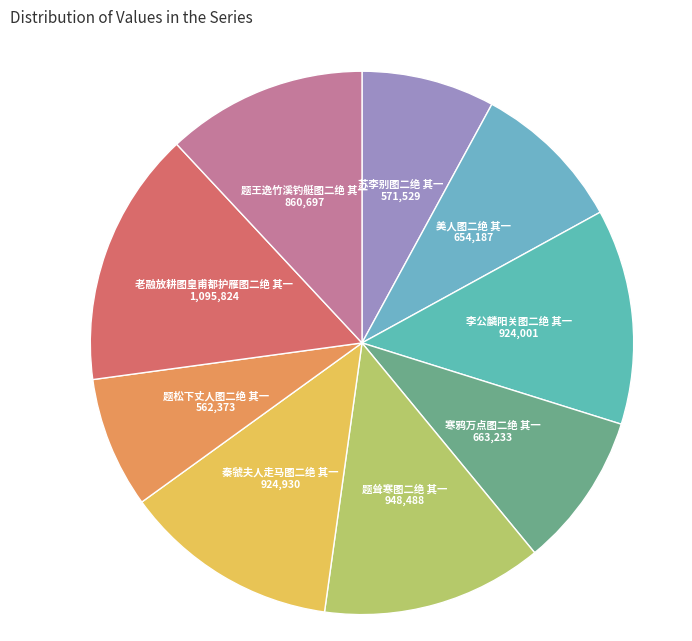

Which category has the biggest portion of the pie?

老融放耕图皇甫都护雁图二绝 其一